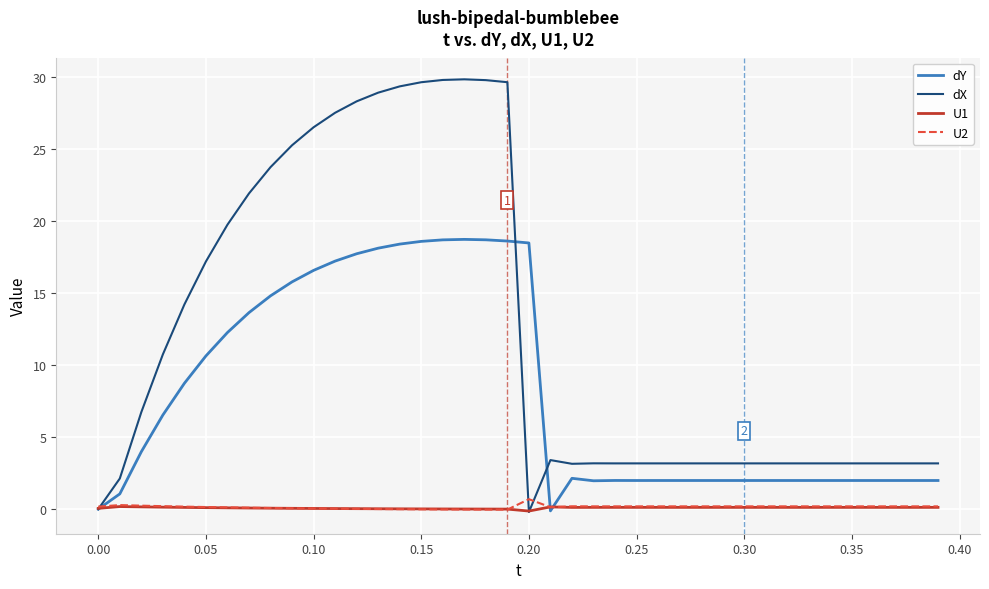

Which series has the largest total across all categories?

dX